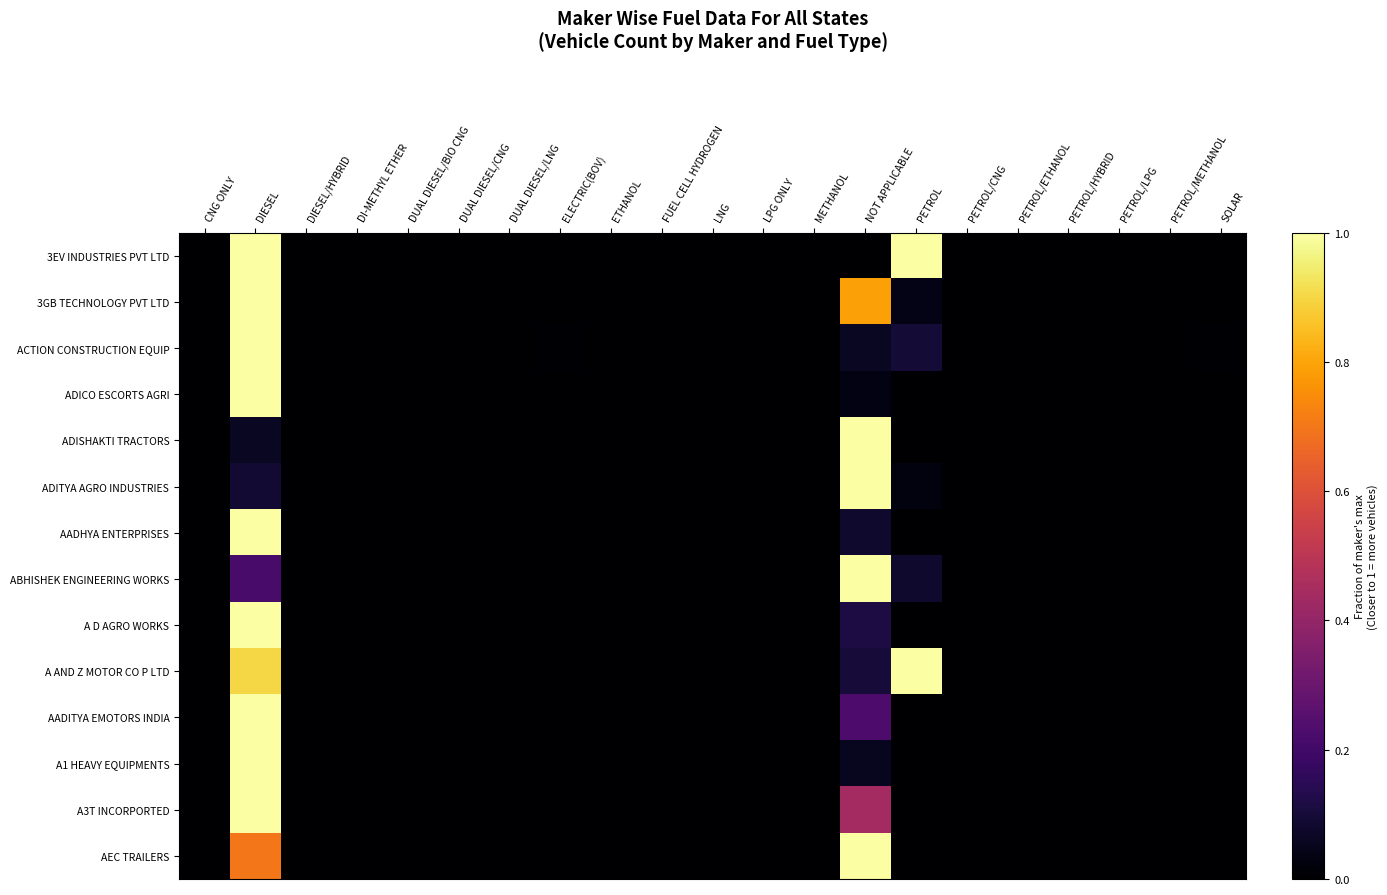

At which category is the sum across all series the highest?

DIESEL